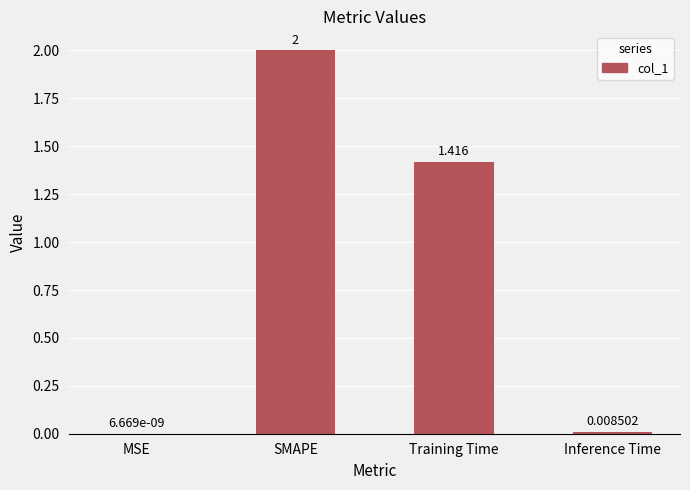

Which category has the highest value across all series?

SMAPE